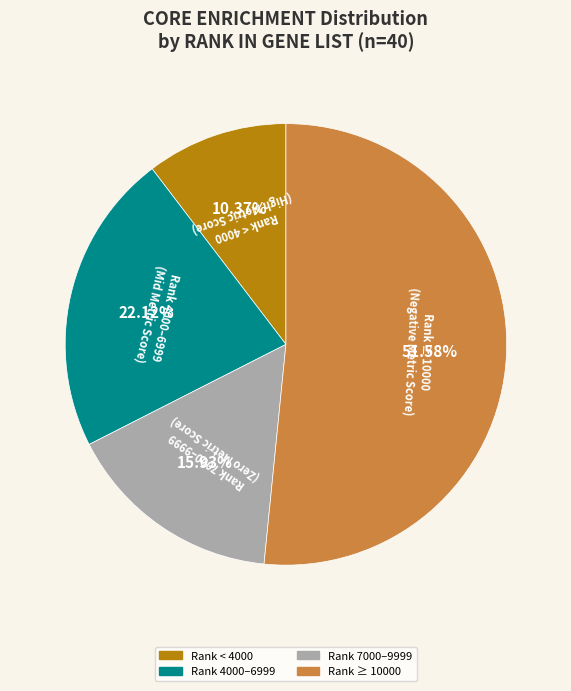

Is there any slice that represents more than half of the pie?

Yes